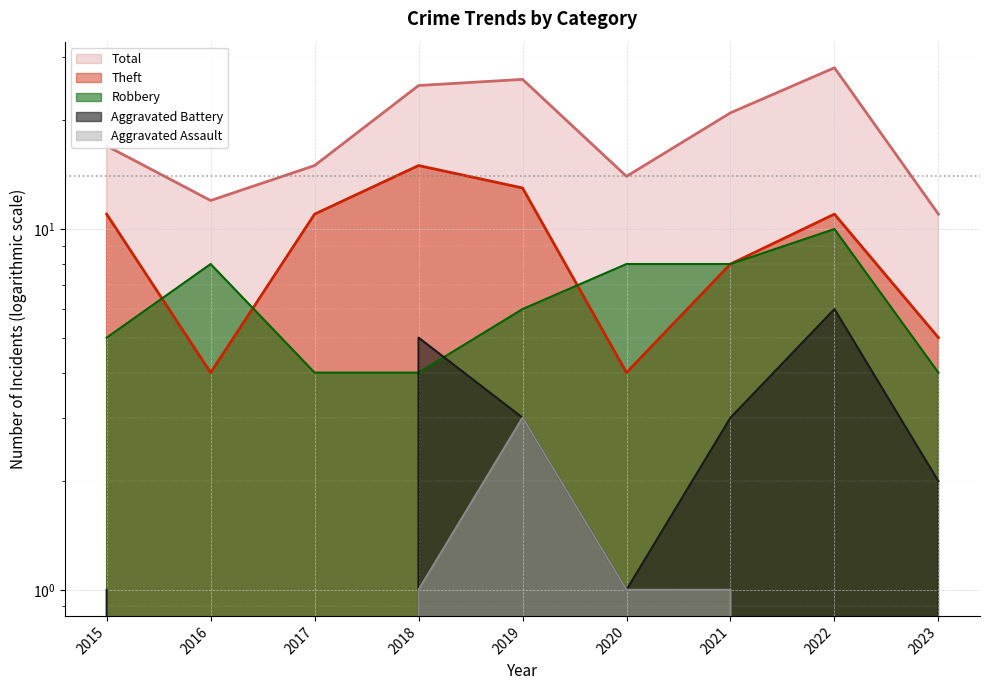

How many values in the Aggravated Battery series are below 2?

4